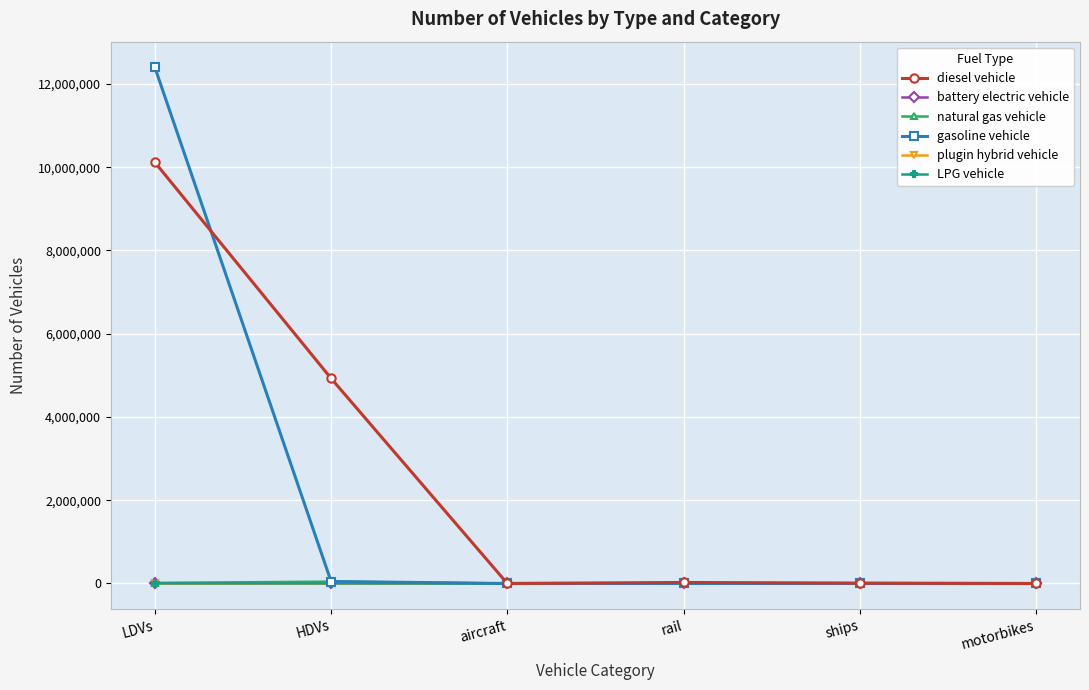

What is the label of the 6th point from the left?

motorbikes